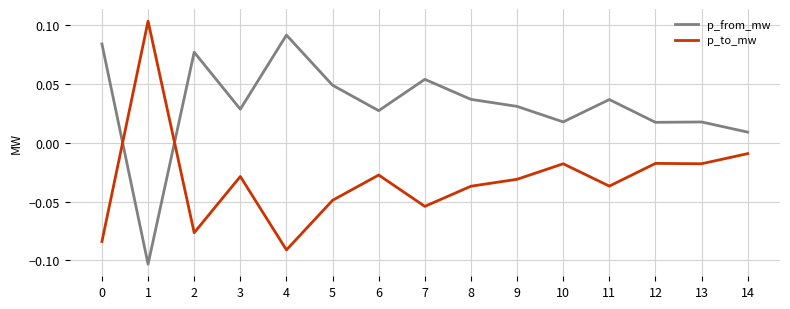

At which label does p_to_mw reach its minimum?

4